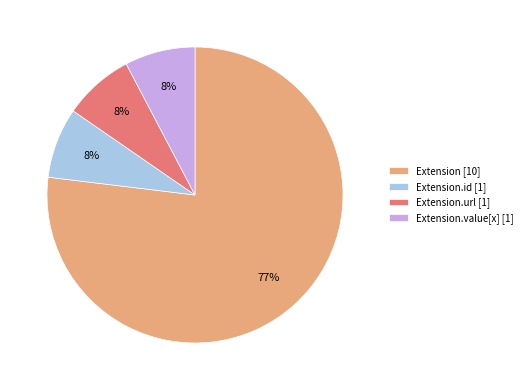

How many slices are in this pie chart?

4